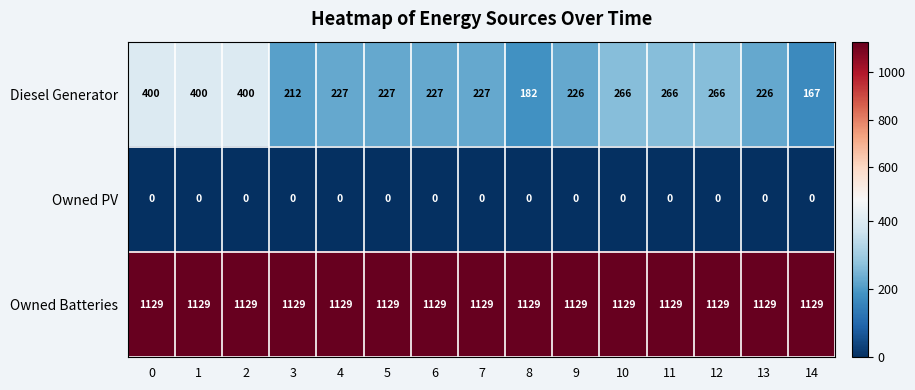

Which series has the largest total across all categories?

Owned Batteries